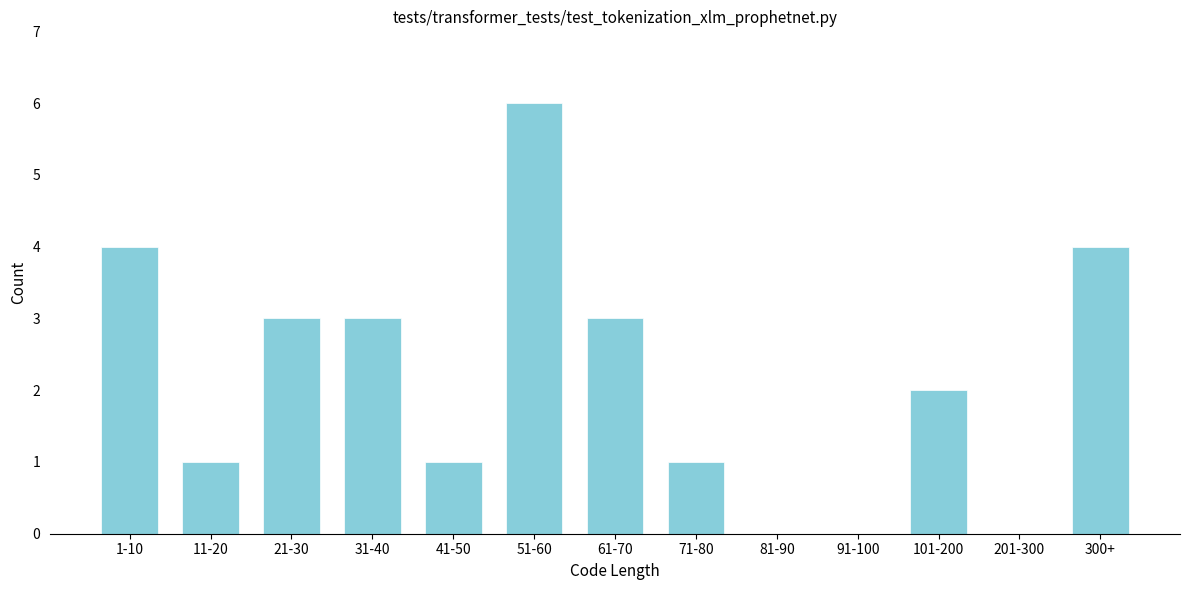

Reading right to left, extract all data points from this chart.

300+=4	201-300=0	101-200=2	91-100=0	81-90=0	71-80=1	61-70=3	51-60=6	41-50=1	31-40=3	21-30=3	11-20=1	1-10=4